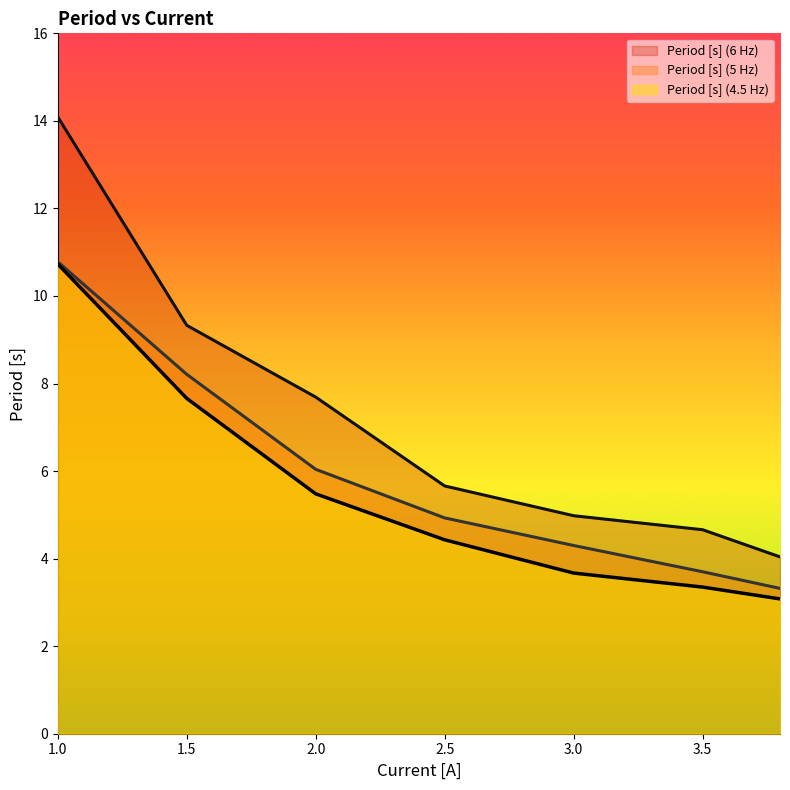

Which series changed the most between 1.0 and 1.5?

Period [s] (6 Hz)